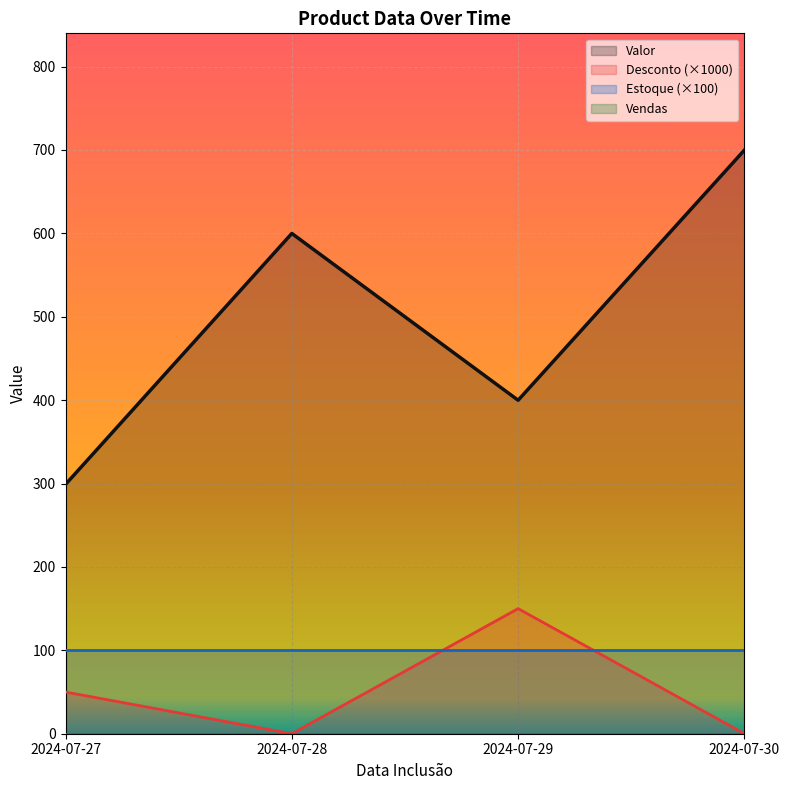

At which label is Desconto (×1000) closest to 75?

2024-07-27